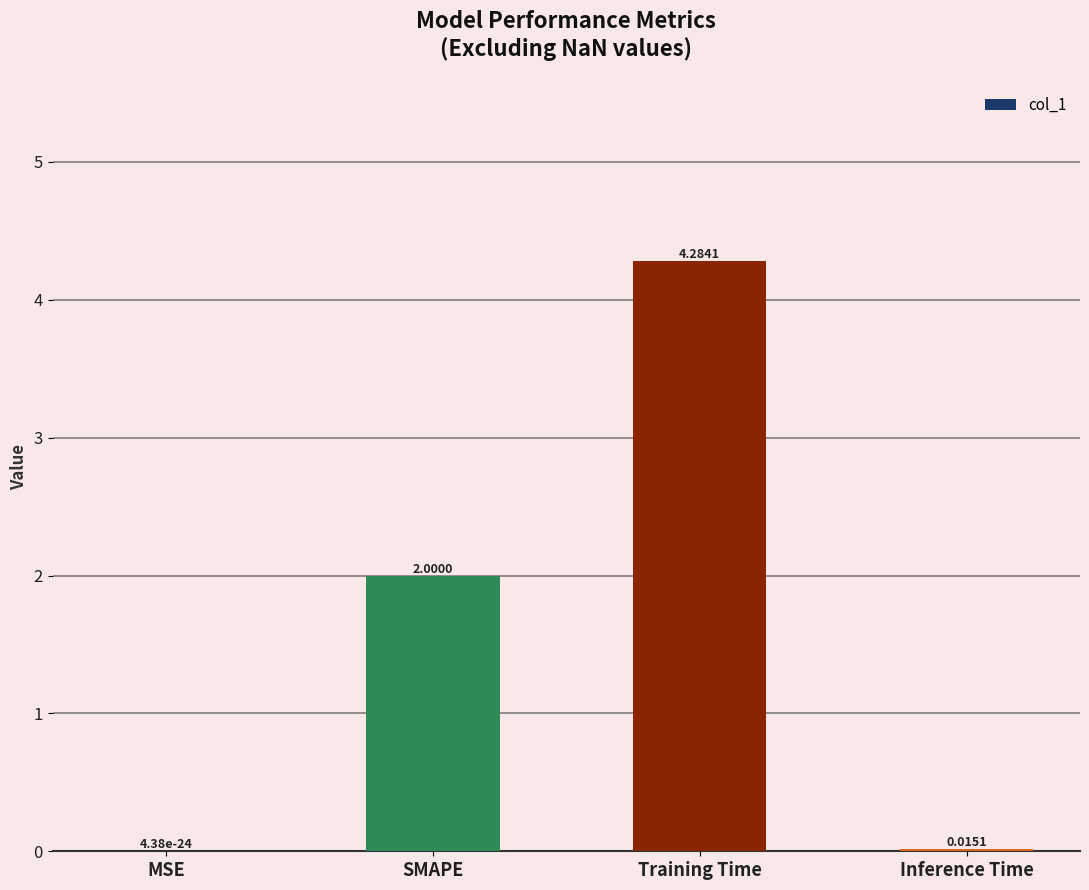

What is the change in value from MSE to Training Time?

+4.3